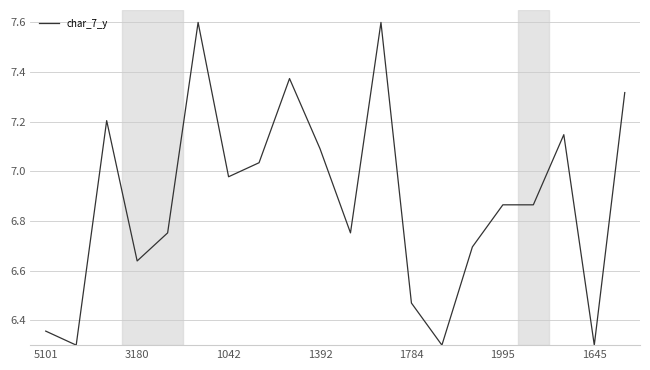

How many categories are shown in the chart?

20